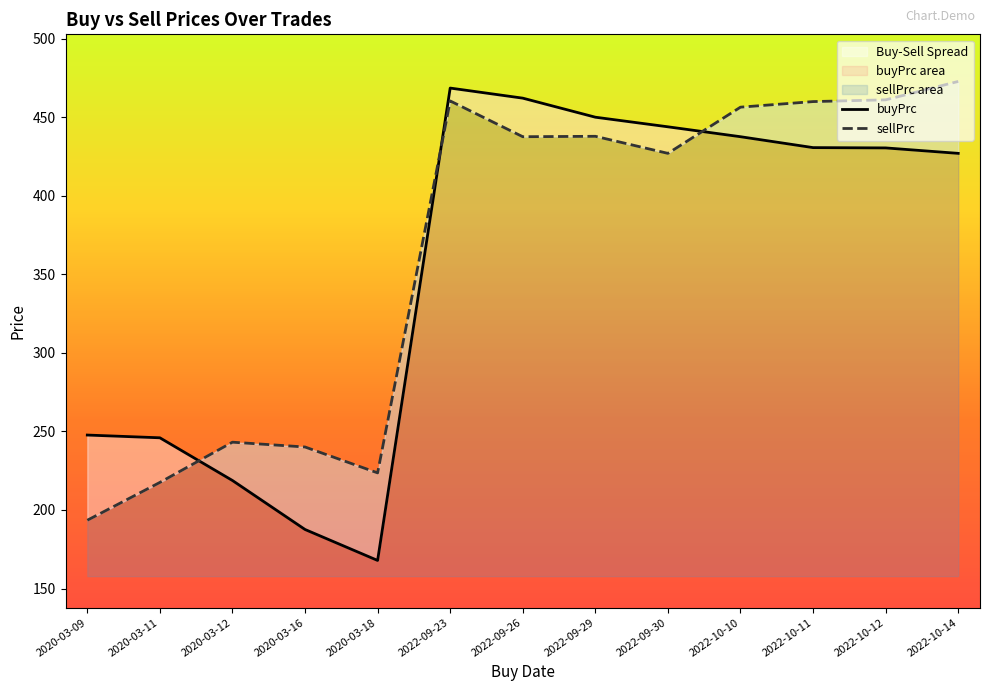

What is the total value across all series at 2022-10-11?

890.8